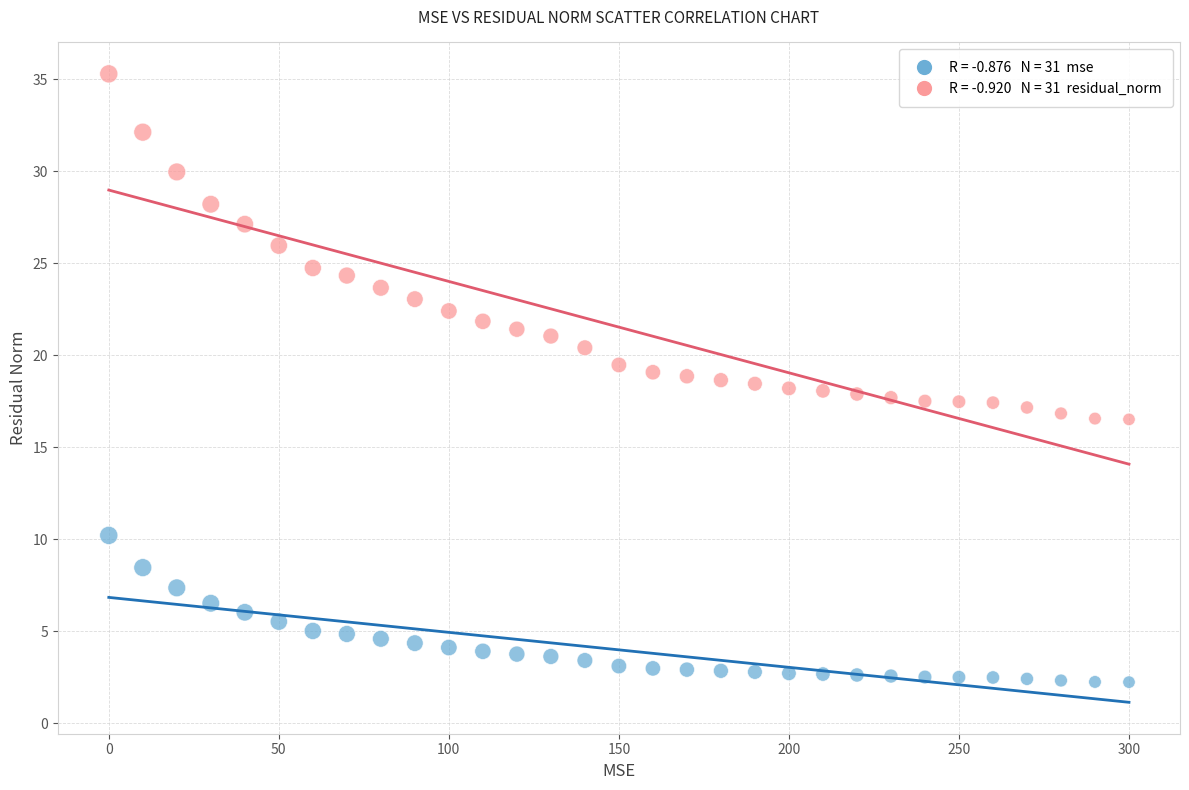

Across all data points, what is the range of X values (max minus min)?

300.0